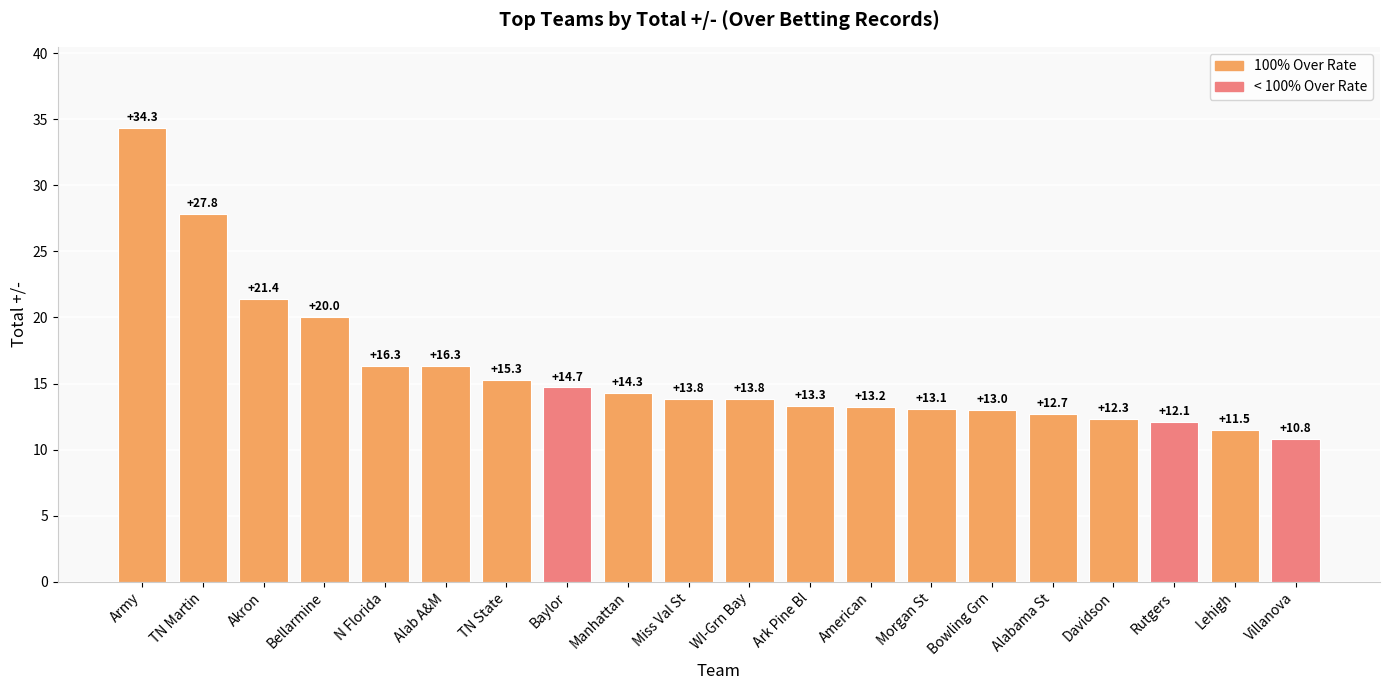

The value at Villanova is 10.8. True or false?

True